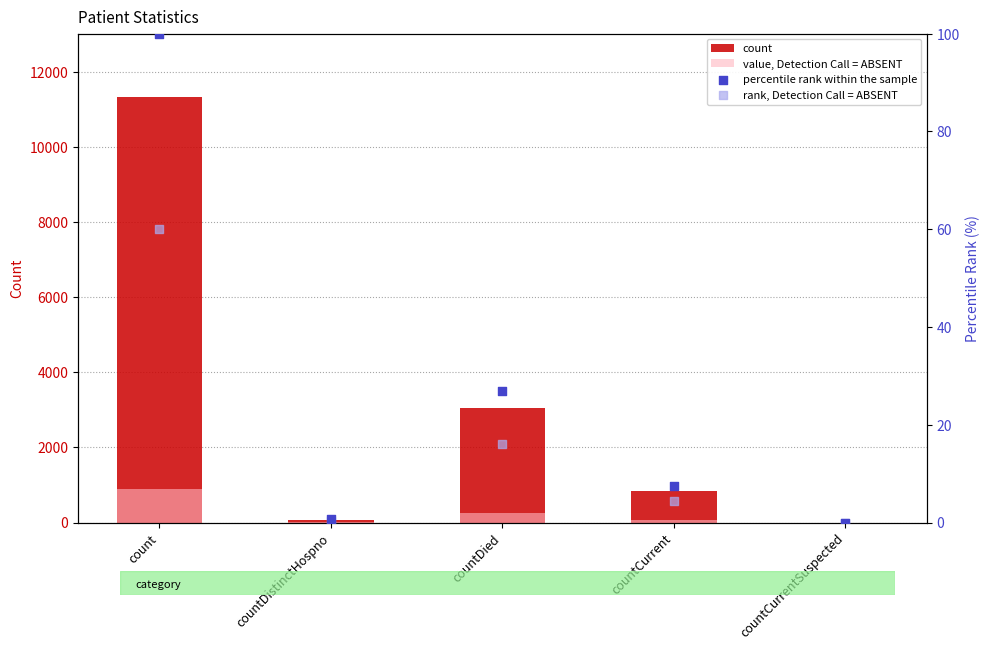

Is the value of percentile rank within the sample at countDied greater than the value of count at count?

No